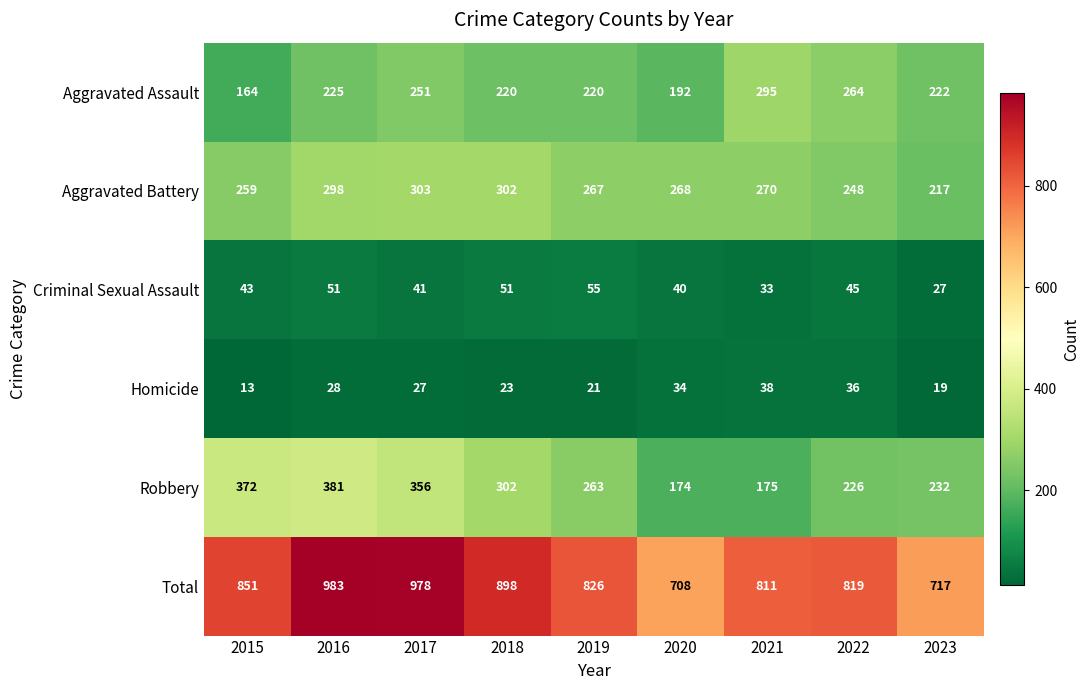

Which category has the lowest value across all series?

2015